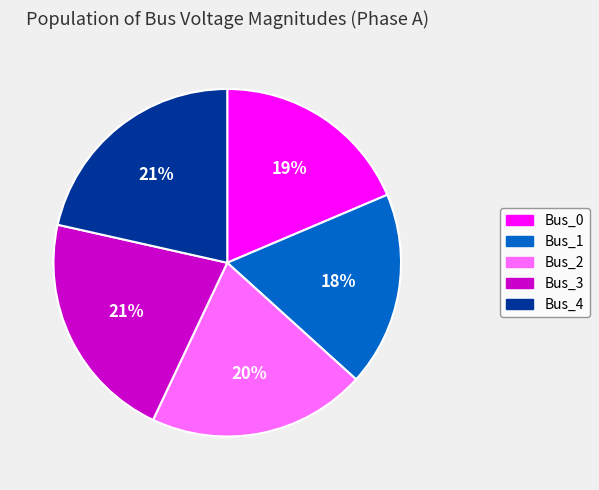

Between Bus_4 and Bus_2, which is larger?

Bus_4